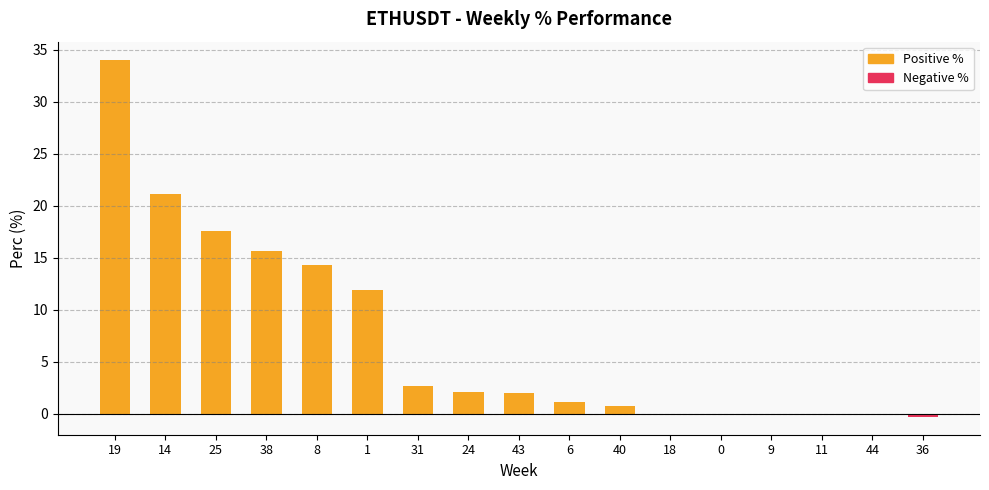

True or false: the data shows 0.8 at 40.

True